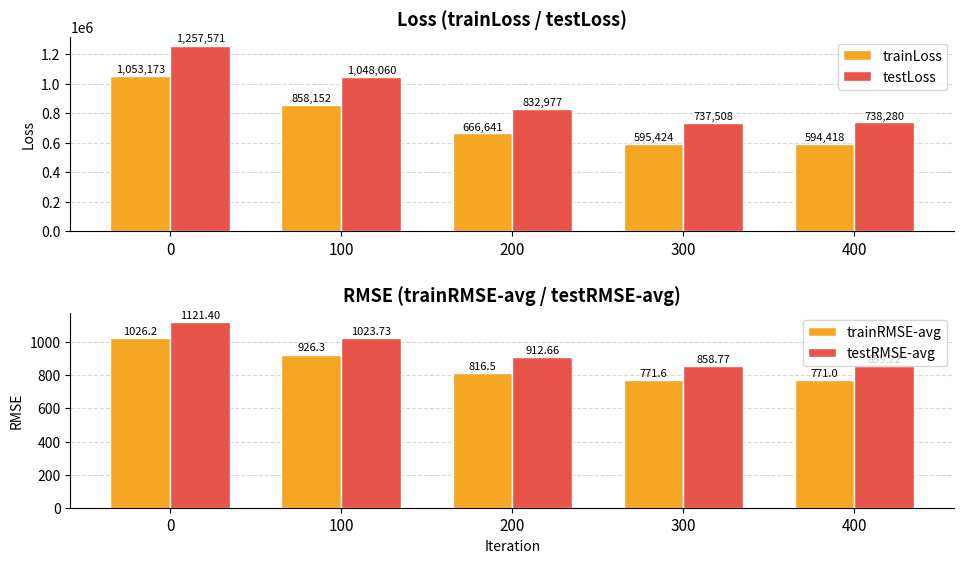

Which series has the largest total across all categories?

testLoss